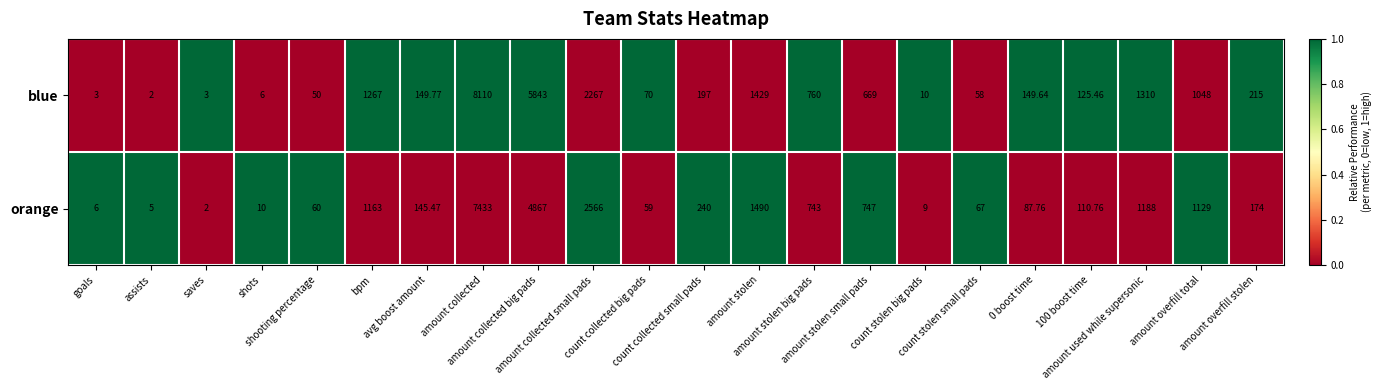

At which category is the sum across all series the highest?

amount collected